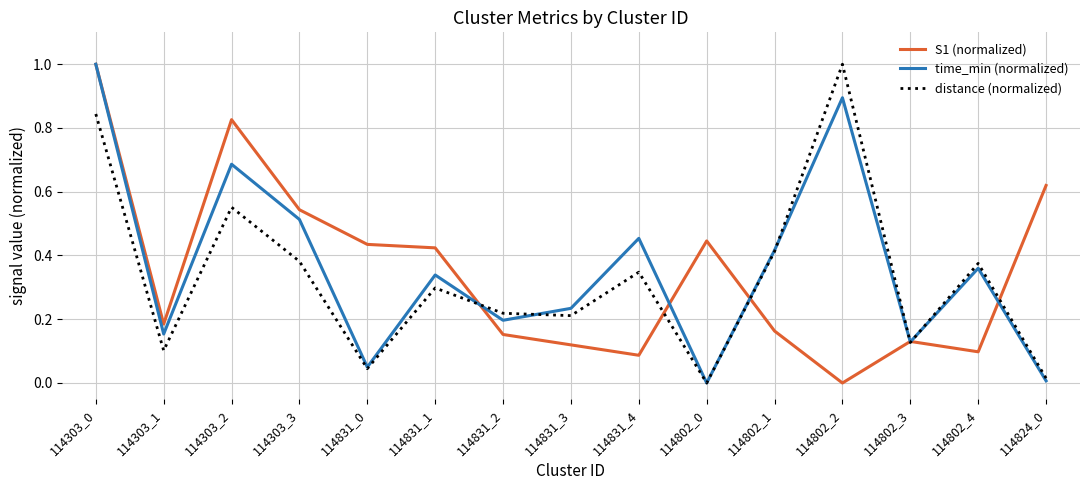

What position from the left is 114831_2?

7